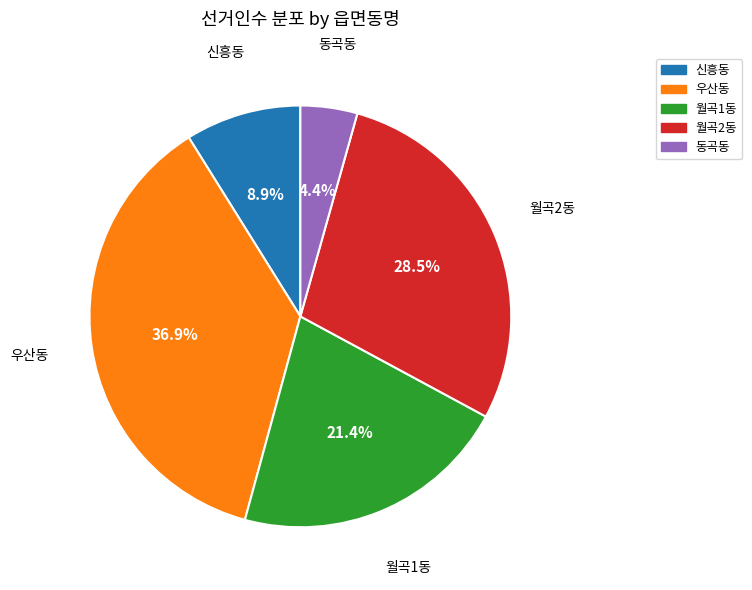

How much of the chart is everything except 우산동?

63.1%